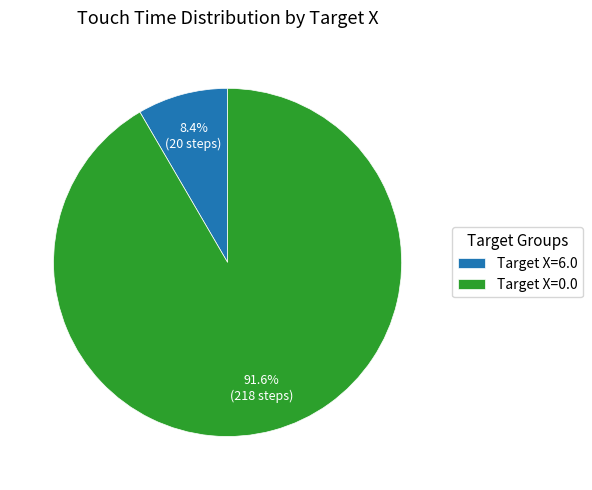

Which has a higher value, Target X=0.0 or Target X=6.0?

Target X=0.0